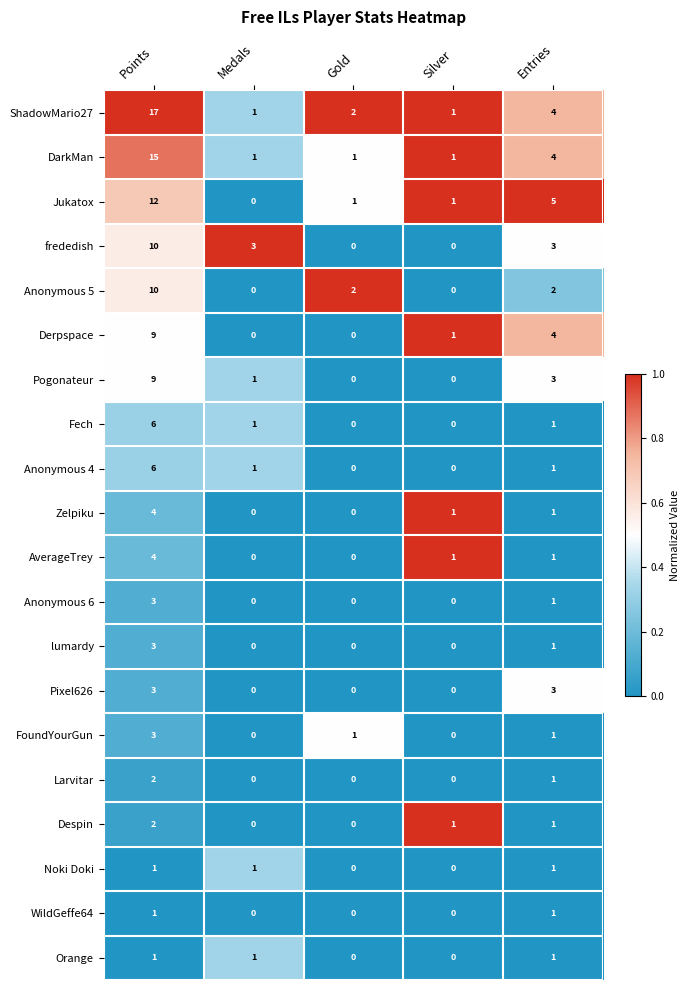

What is the spread (max minus min) of values at Medals?

3